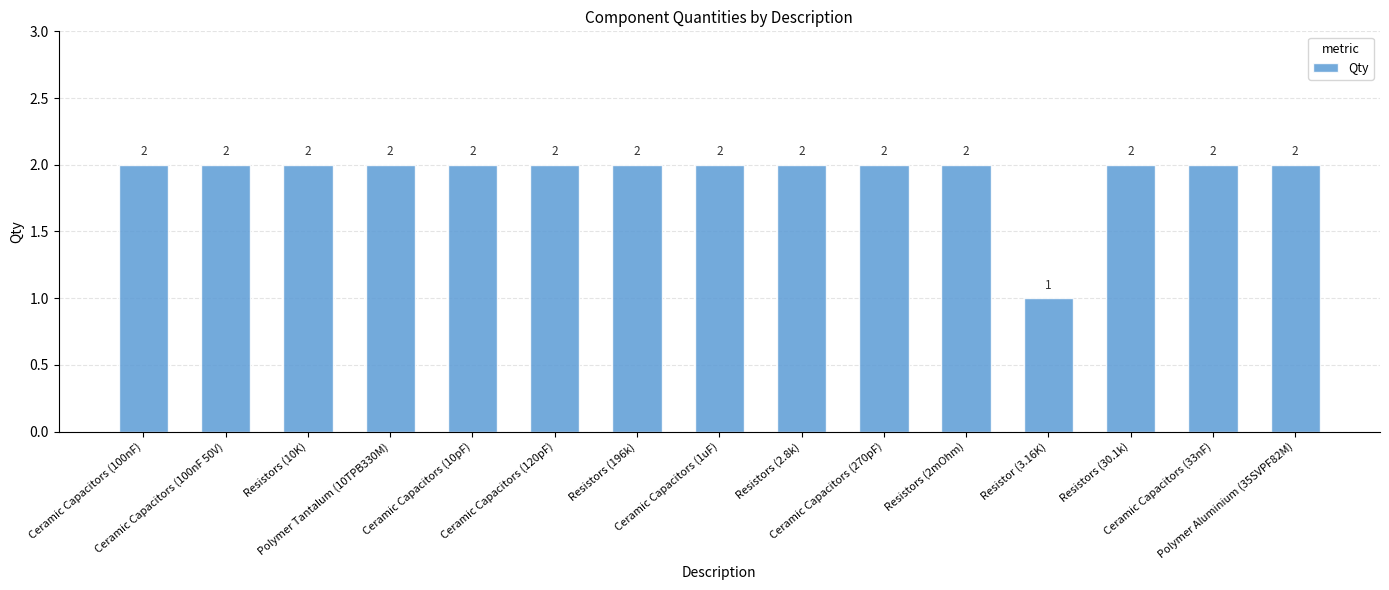

Where is the data nearest to the value 1?

Resistor (3.16K)